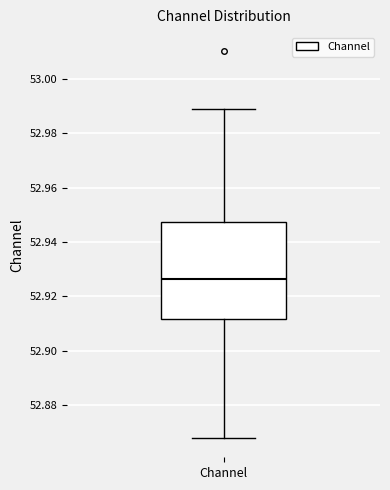

Read this box plot against the y-axis: the position of the median line, the range covered by the box, and the ends of both whiskers. The values are not printed on the chart, so give them approximately, as read against the axis.

median 52.926, box 52.912 to 52.948, whiskers 52.868 to 52.988